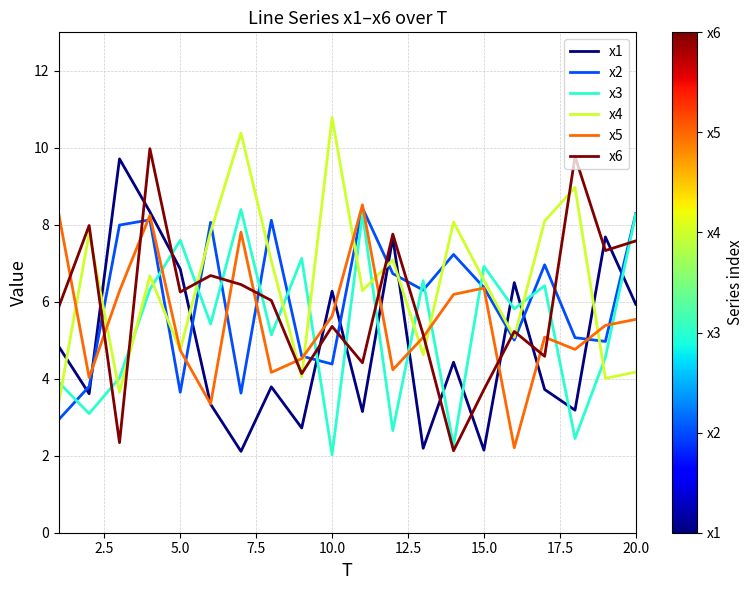

What is the greatest value displayed?

10.8